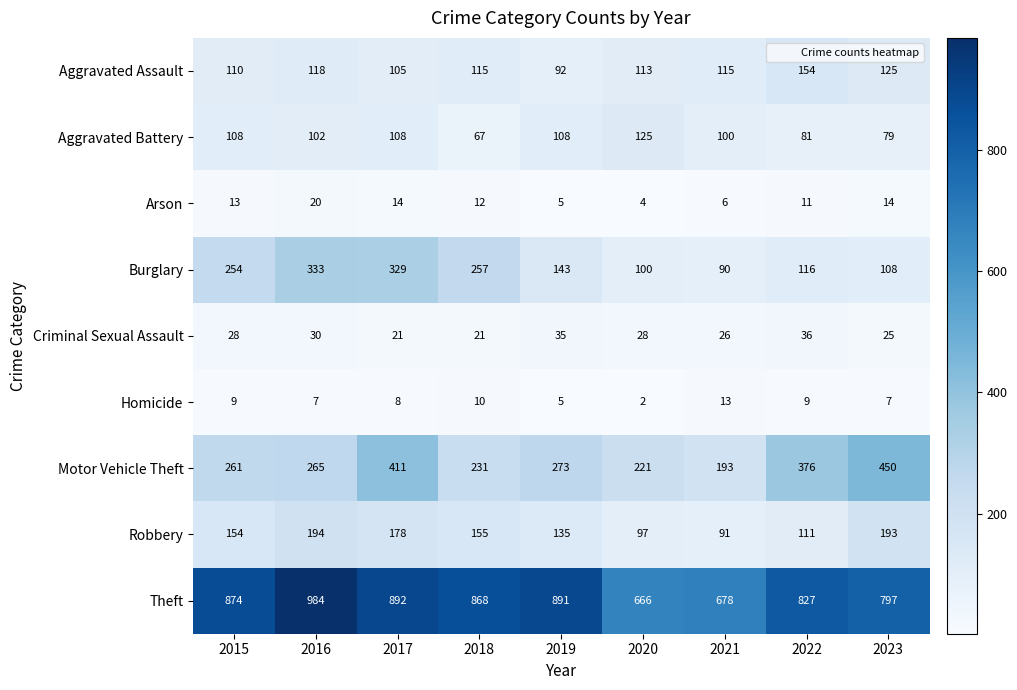

At 2020, list the series in order from smallest to largest.

Homicide, Arson, Criminal Sexual Assault, Robbery, Burglary, Aggravated Assault, Aggravated Battery, Motor Vehicle Theft, Theft